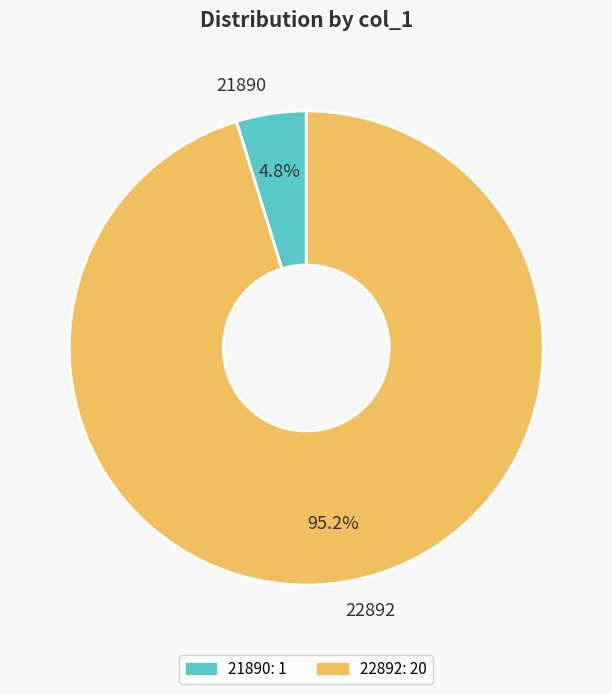

Between 21890 and 22892, which is larger?

22892